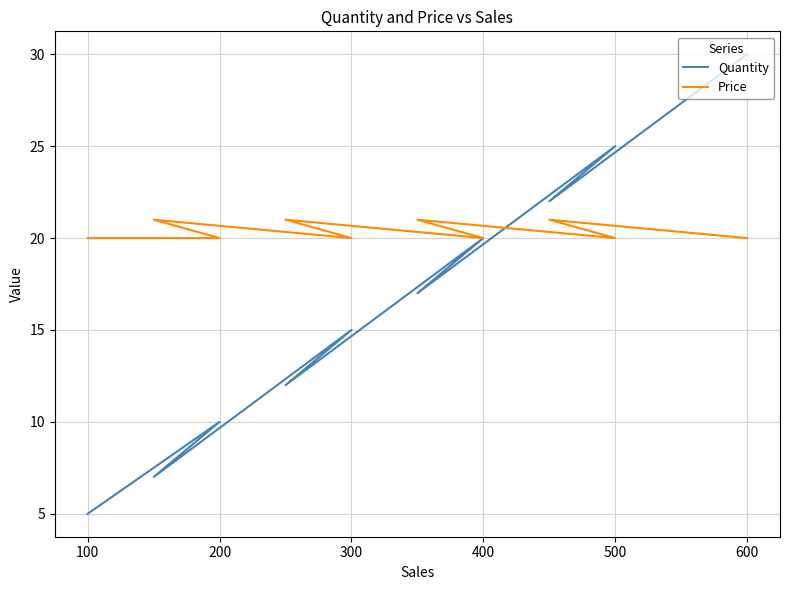

What is the sum of all Quantity values?

163